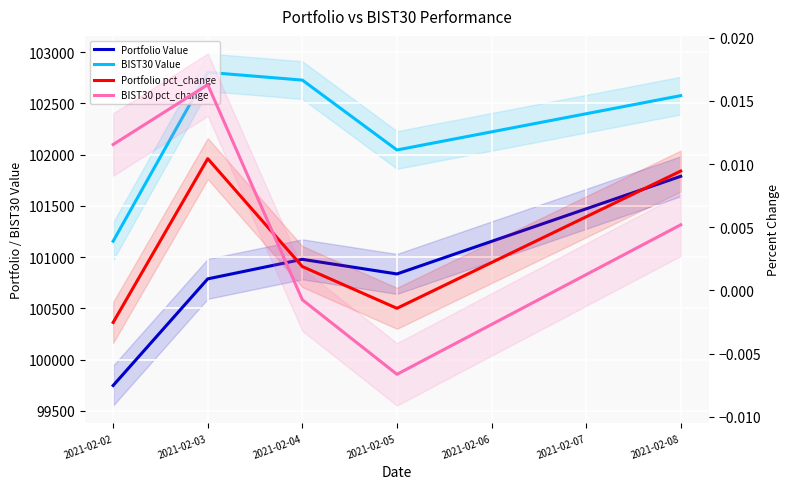

Count the Portfolio pct_change values in the range 0 to 1.

3